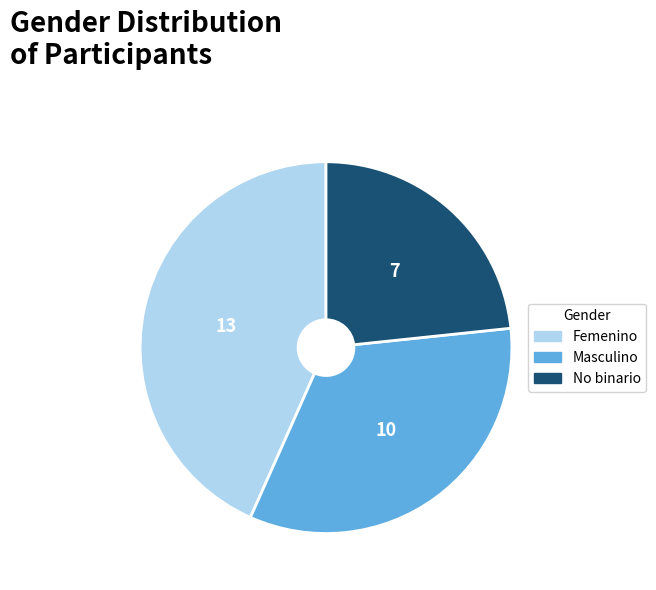

Count the number of slices in the pie.

3